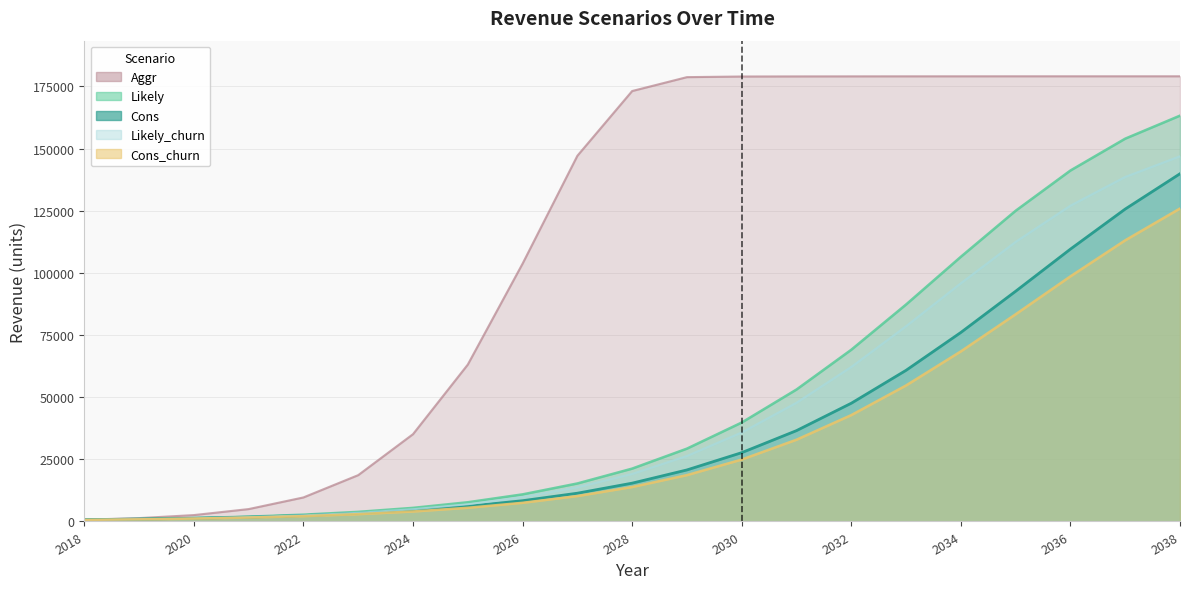

True or false: Aggr has more than 0 interior local peaks.

False